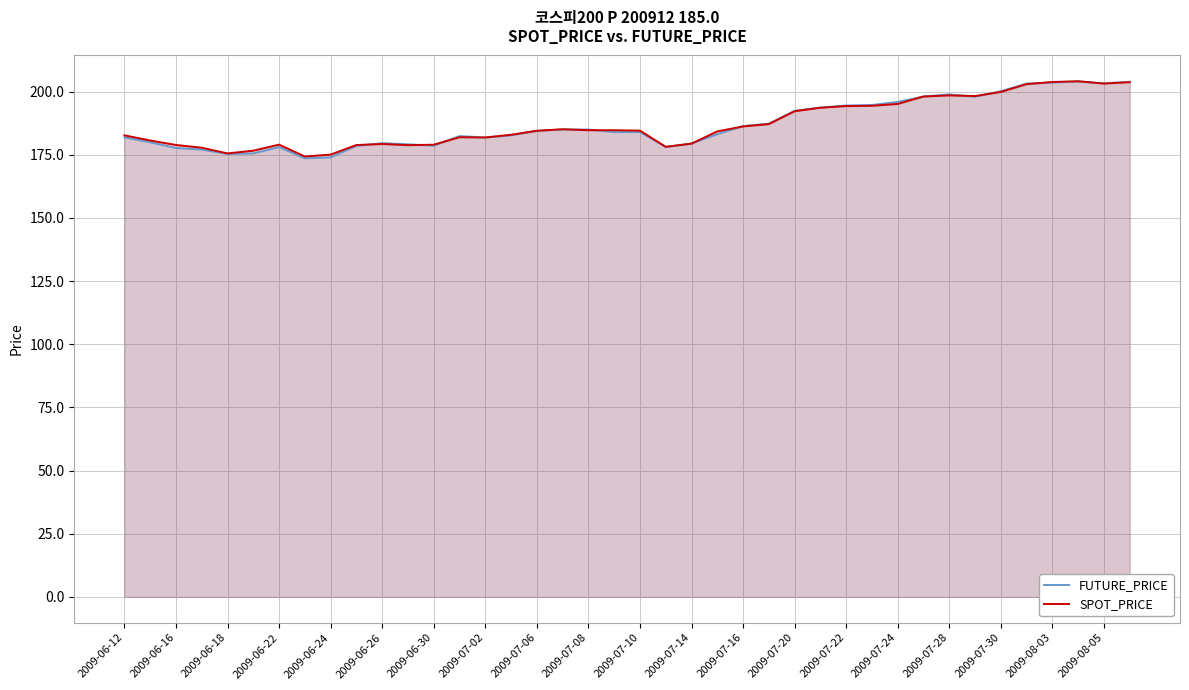

At how many categories does at least one series exceed 175?

39